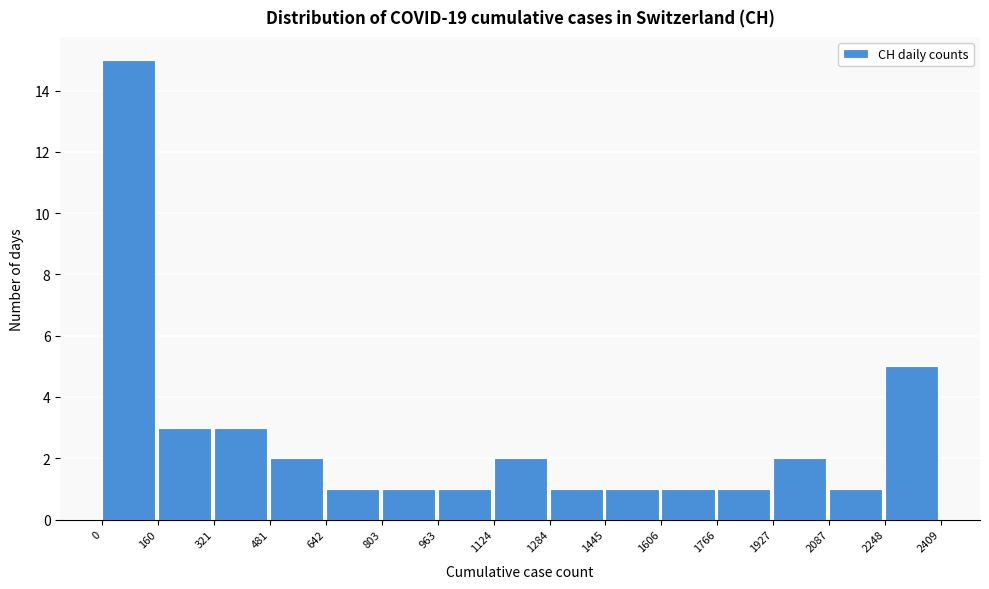

Reading left to right, list every bar in this chart as the range it spans on the x-axis followed by its height. The values are not printed on the chart, so give them approximately, as read against the axis.

0 to 160: 15
160 to 321: 3
321 to 481: 3
481 to 642: 2
642 to 803: 1
803 to 963: 1
963 to 1124: 1
1124 to 1284: 2
1284 to 1445: 1
1445 to 1606: 1
1606 to 1766: 1
1766 to 1927: 1
1927 to 2087: 2
2087 to 2248: 1
2248 to 2409: 5